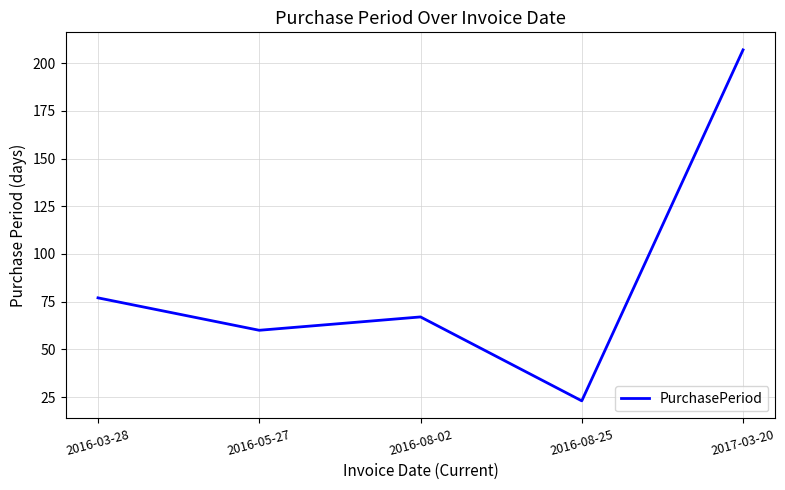

Rank the categories by value from highest to lowest.

2017-03-20, 2016-03-28, 2016-08-02, 2016-05-27, 2016-08-25